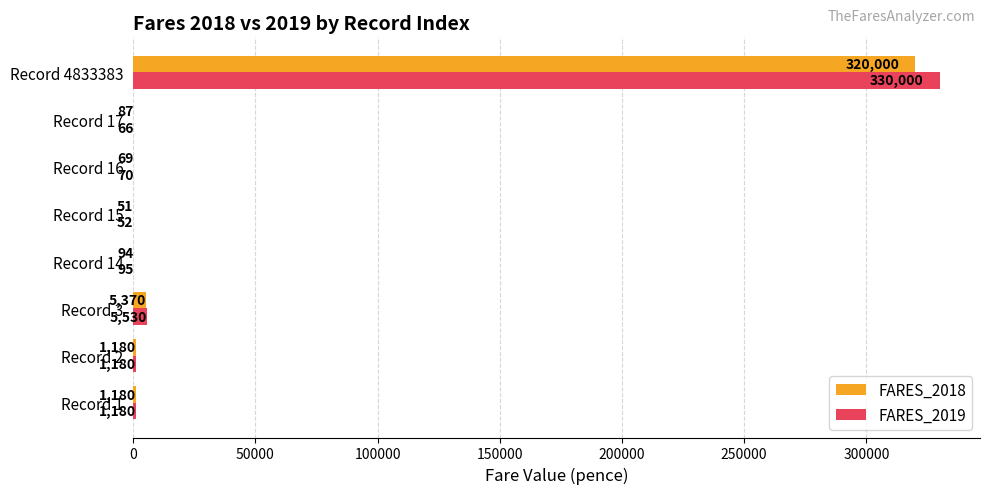

Is the value of FARES_2018 at Record 2 greater than the value of FARES_2019 at Record 15?

Yes